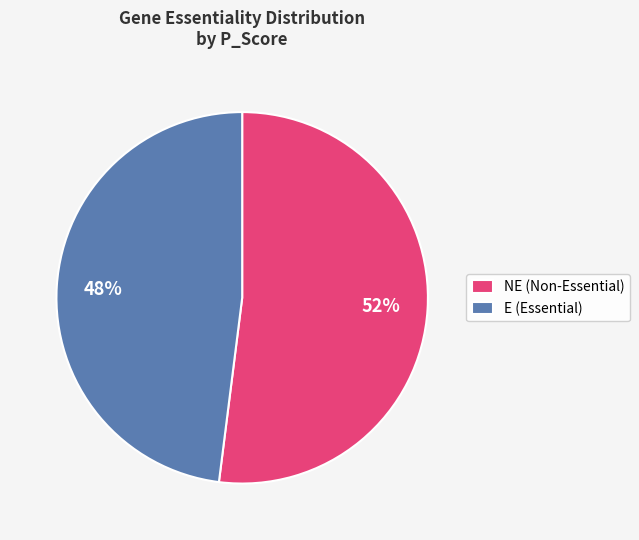

Is the sum of NE (Non-Essential) and E (Essential) greater than half?

Yes